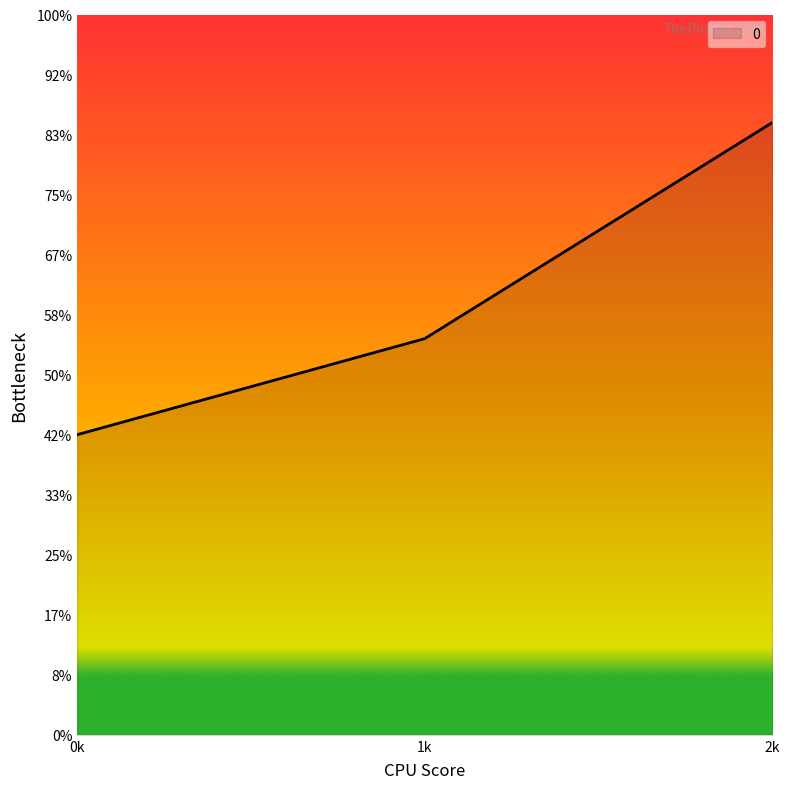

Does the chart display data point markers on the line(s)?

No